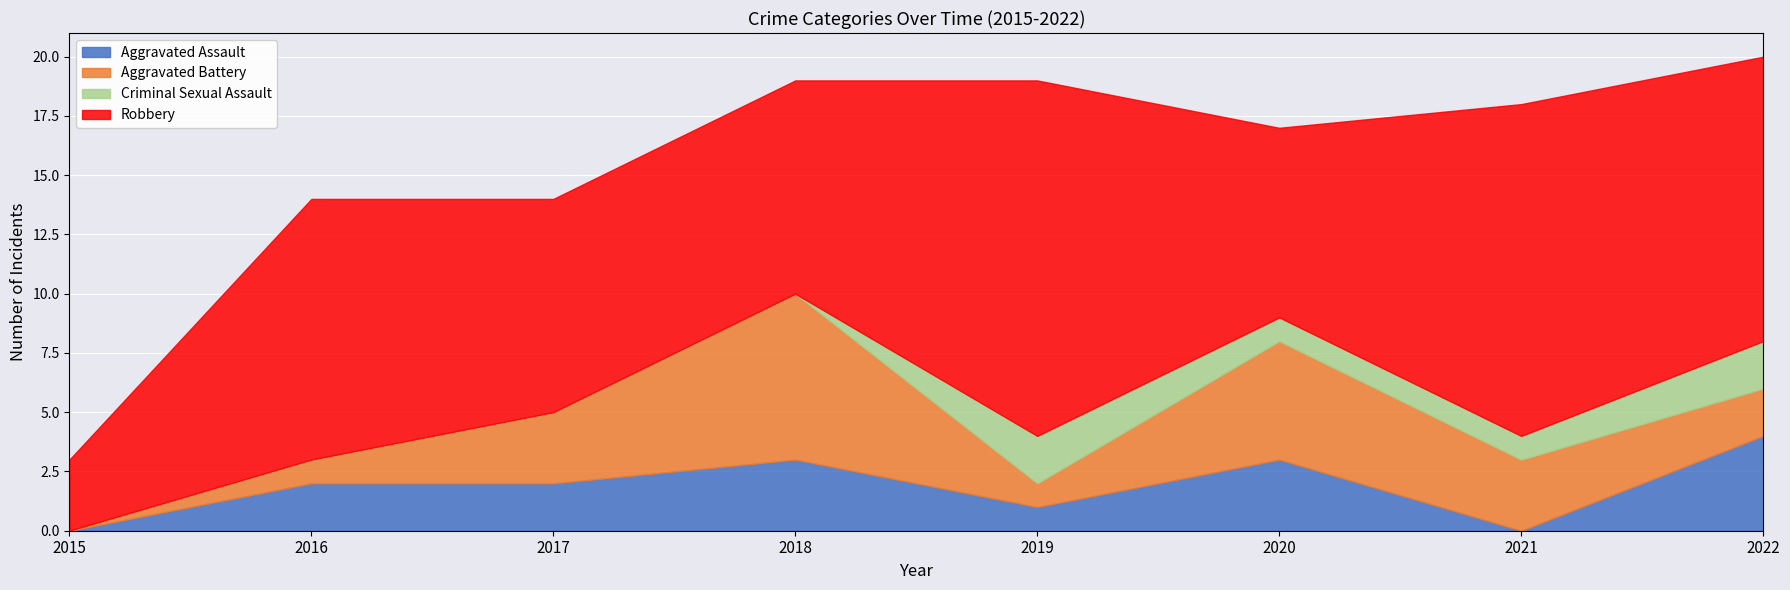

Rank the categories by Criminal Sexual Assault value from highest to lowest.

2019, 2022, 2020, 2021, 2015, 2016, 2017, 2018